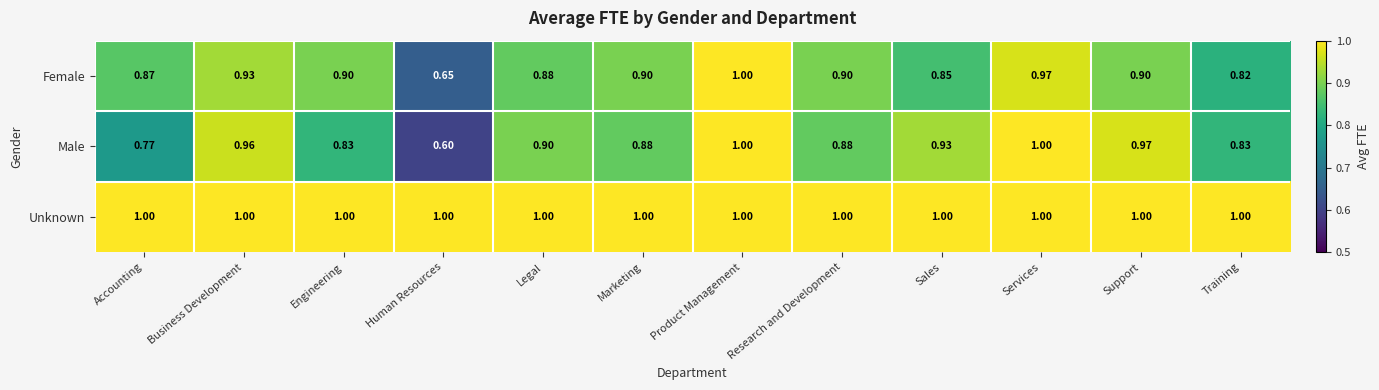

Which series changed the most between Sales and Services?

Female